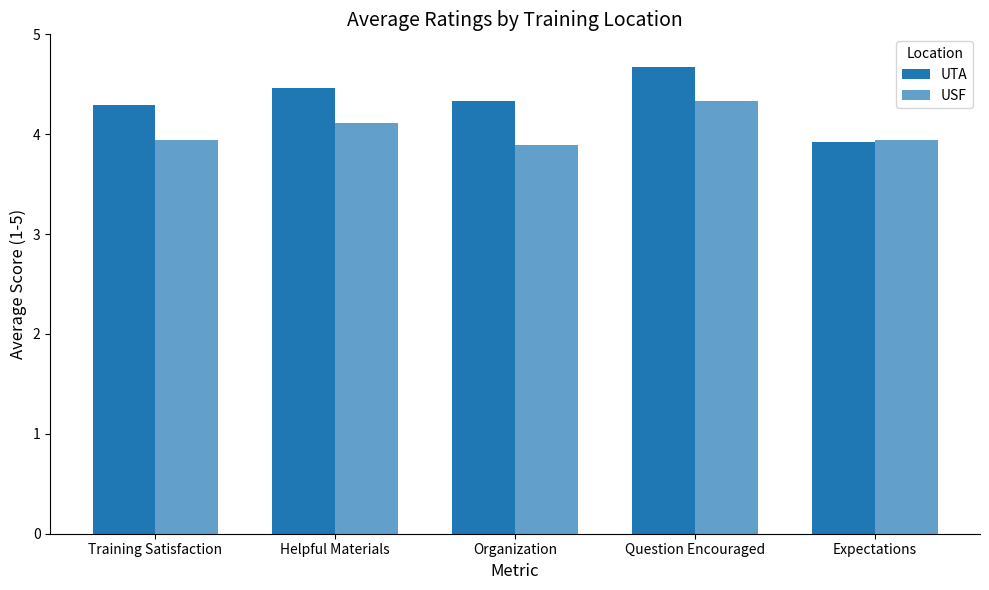

Reading right to left, list all the values displayed in this chart.

UTA: Expectations=3.9	Question Encouraged=4.7	Organization=4.3	Helpful Materials=4.5	Training Satisfaction=4.3
USF: Expectations=3.9	Question Encouraged=4.3	Organization=3.9	Helpful Materials=4.1	Training Satisfaction=3.9